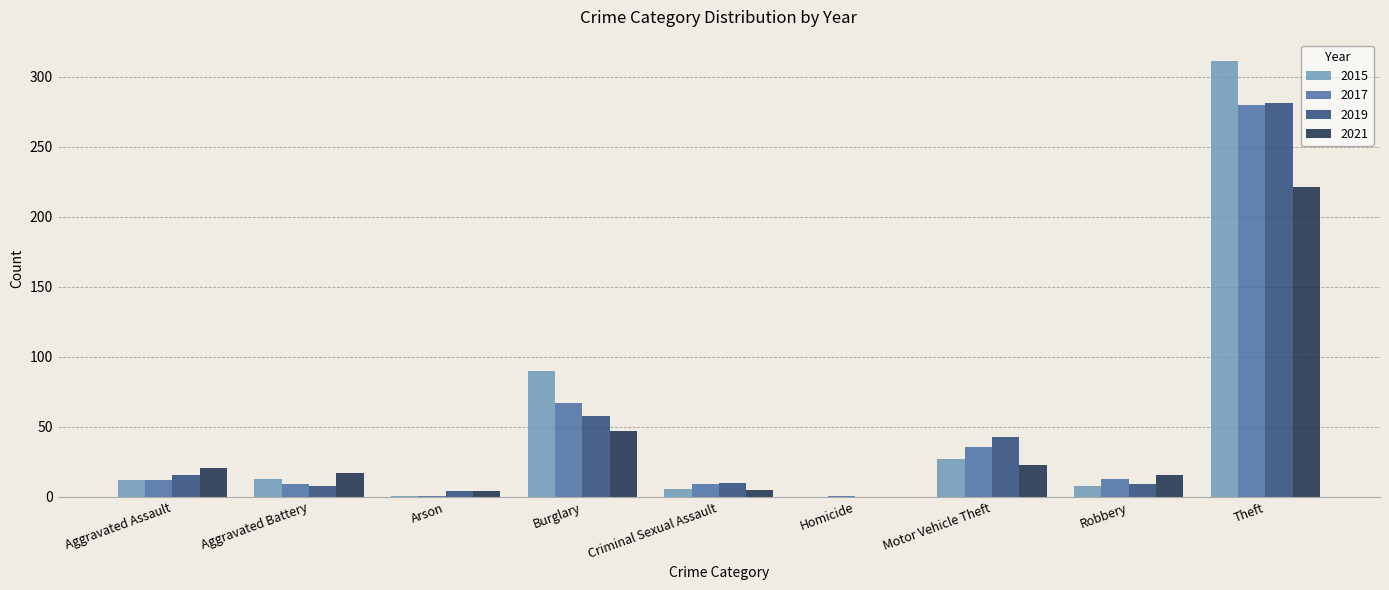

Which series has the largest range (max minus min)?

2015